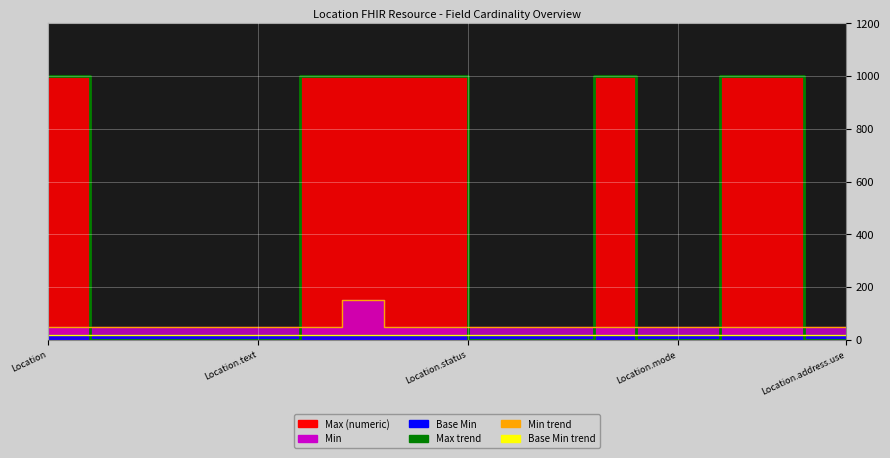

What is the maximum value for Max trend?

999